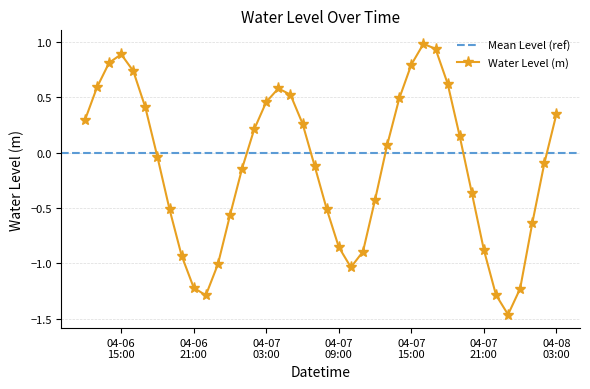

What is the difference between the maximum and minimum values?

2.4